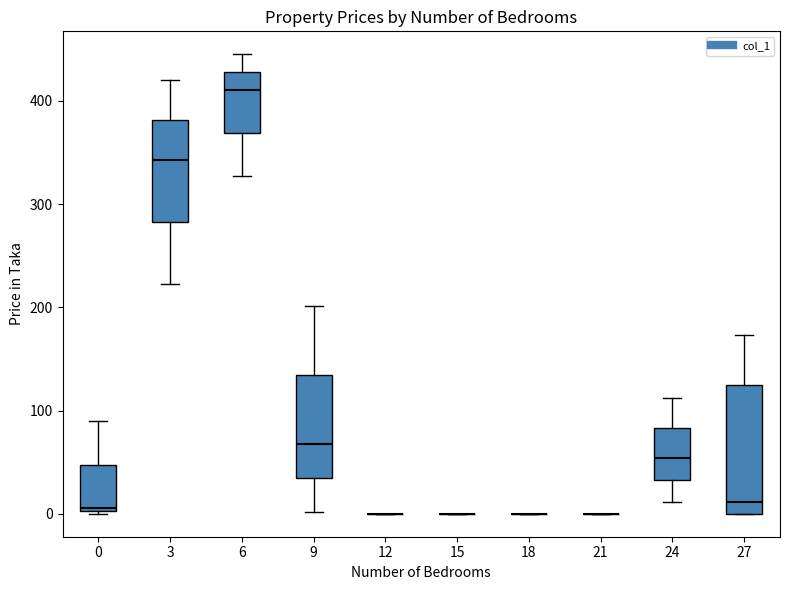

Reading left to right, transcribe this box plot: for each box, give where its median line is, the range the box spans, and where its two whiskers end, as read against the y-axis. The values are not printed on the chart, so give them approximately, as read against the axis.

0: median 10, box 0 to 50, whiskers 0 to 90
3: median 340, box 280 to 380, whiskers 220 to 420
6: median 410, box 370 to 430, whiskers 330 to 450
9: median 70, box 30 to 130, whiskers 0 to 200
12: box collapsed to a line at 0, whiskers 0 to 0
15: box collapsed to a line at 0, whiskers 0 to 0
18: box collapsed to a line at 0, whiskers 0 to 0
21: box collapsed to a line at 0, whiskers 0 to 0
24: median 50, box 30 to 80, whiskers 10 to 110
27: median 10, box 0 to 130, whiskers 0 to 170